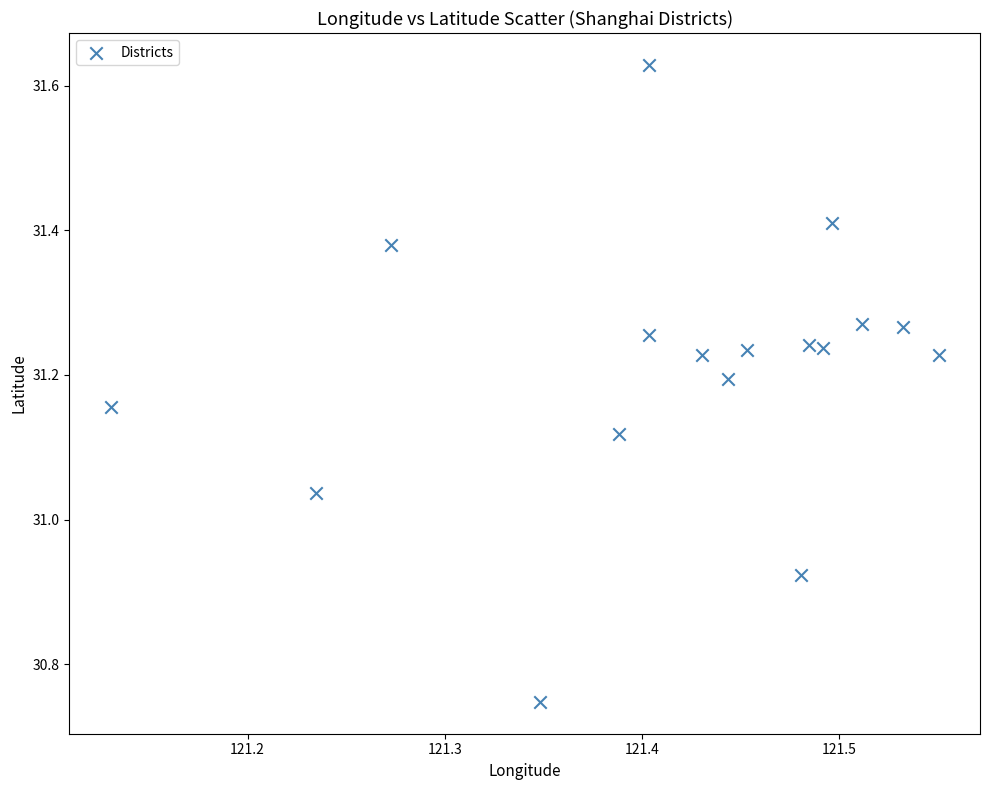

What is the range of Y values (max minus min)?

0.9